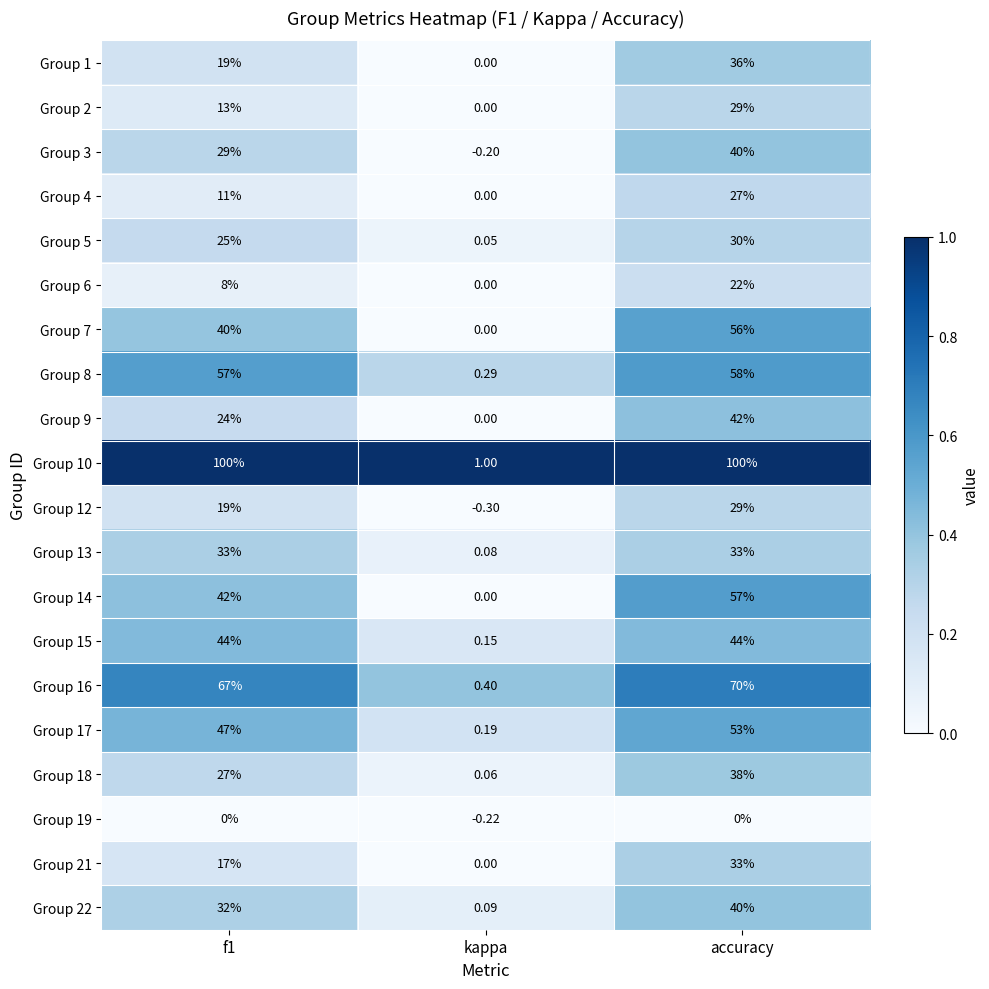

At which label does Group 19 reach its minimum?

kappa